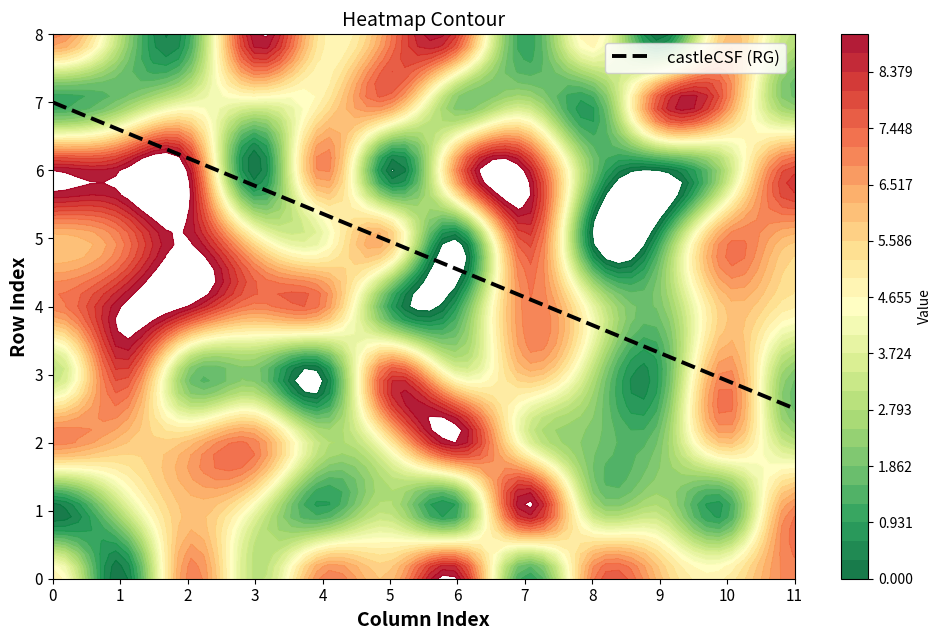

The castleCSF (RG) series shows 6.2 at 2. True or false?

True